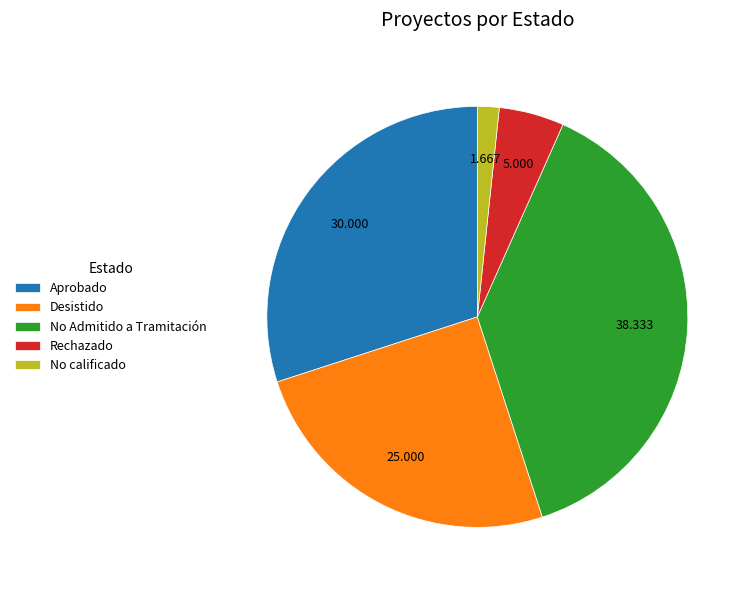

Which category has the smallest portion of the pie?

No calificado